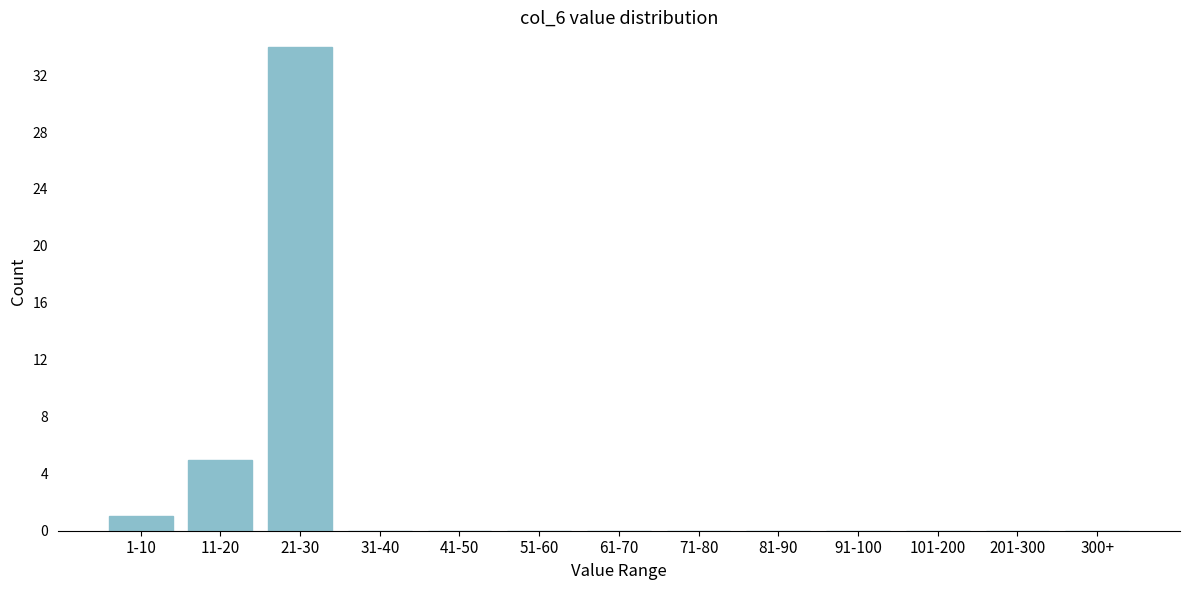

Reading left to right, what are all the values shown in this chart?

1-10=1	11-20=5	21-30=34	31-40=0	41-50=0	51-60=0	61-70=0	71-80=0	81-90=0	91-100=0	101-200=0	201-300=0	300+=0